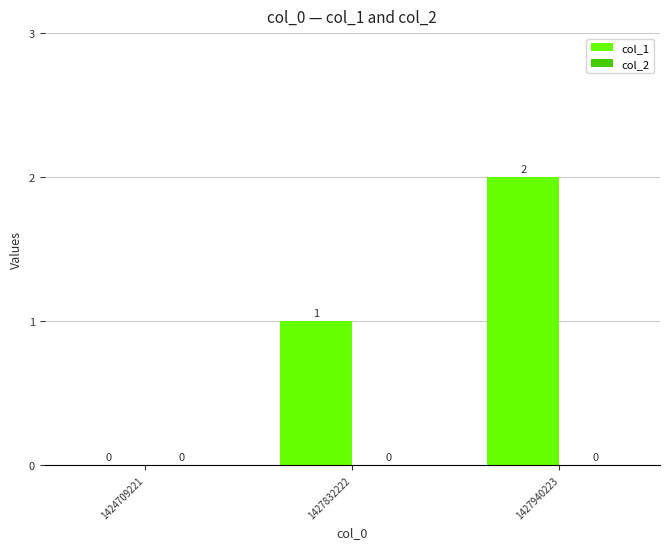

What is the change in value from 1424709221 to 1427940223?

+2